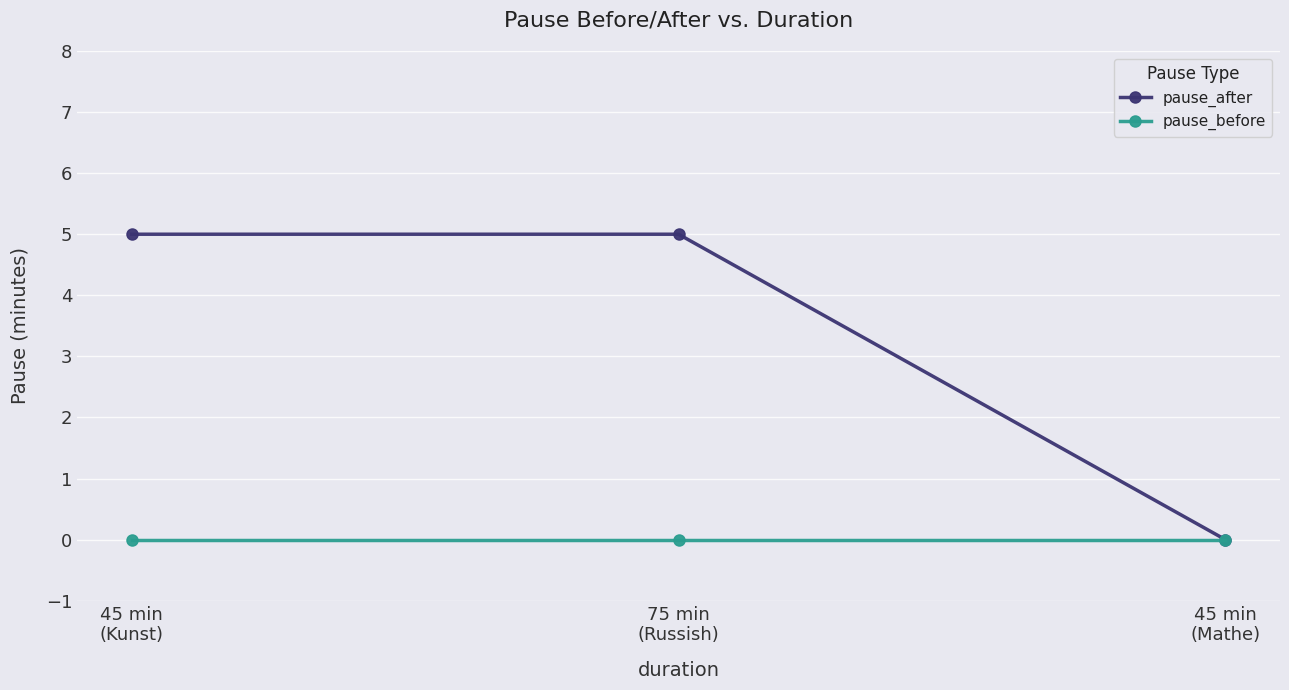

What is the value of the pause_after point at the 2nd from the left?

5